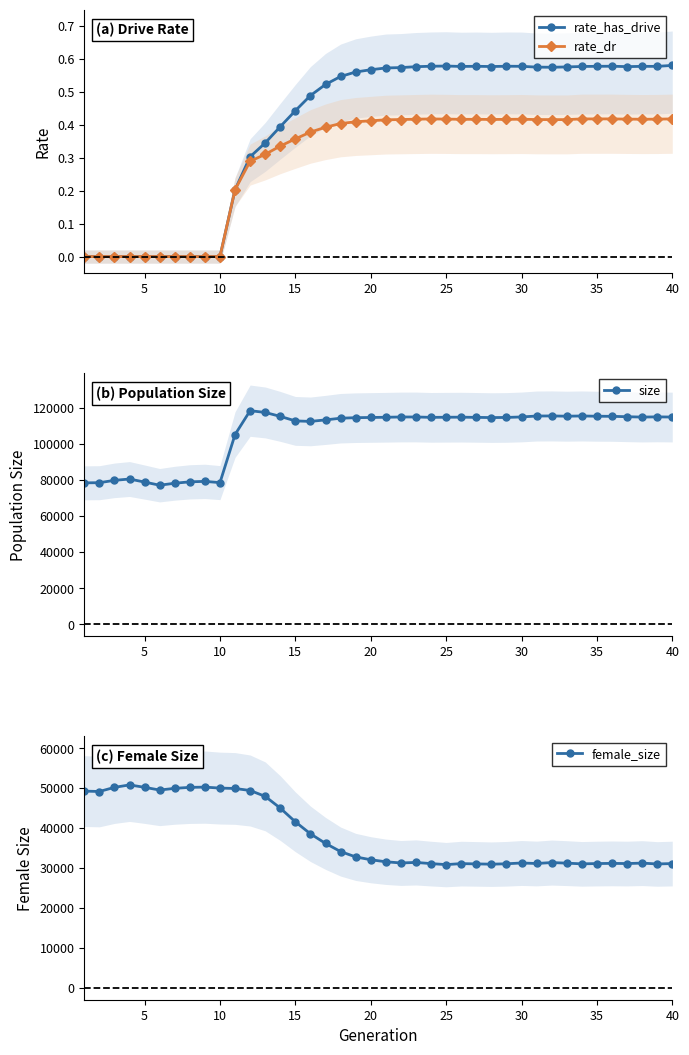

True or false: rate_dr and female_size intersect in this chart.

False